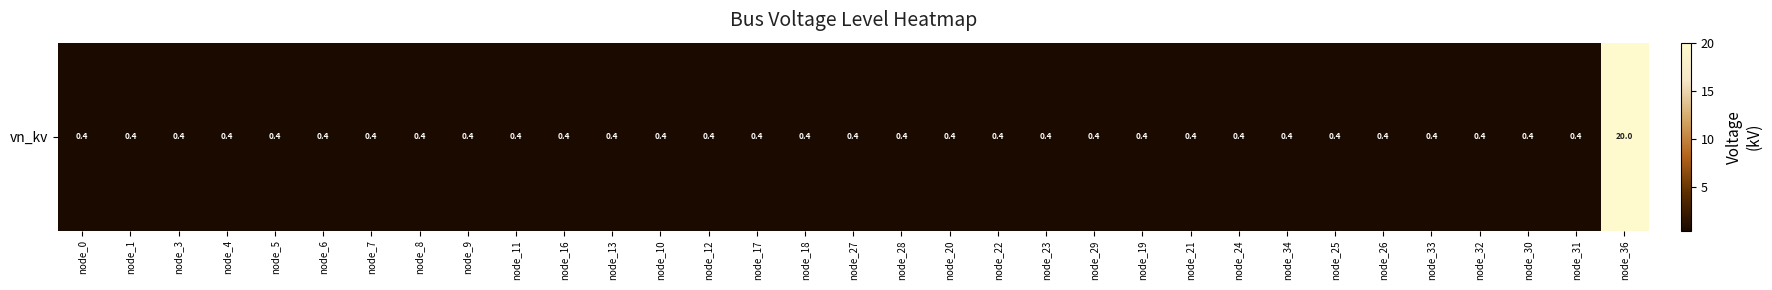

Reading left to right, list all the values displayed in this chart.

0.4	0.4	0.4	0.4	0.4	0.4	0.4	0.4	0.4	0.4	0.4	0.4	0.4	0.4	0.4	0.4	0.4	0.4	0.4	0.4	0.4	0.4	0.4	0.4	0.4	0.4	0.4	0.4	0.4	0.4	0.4	0.4	20.0